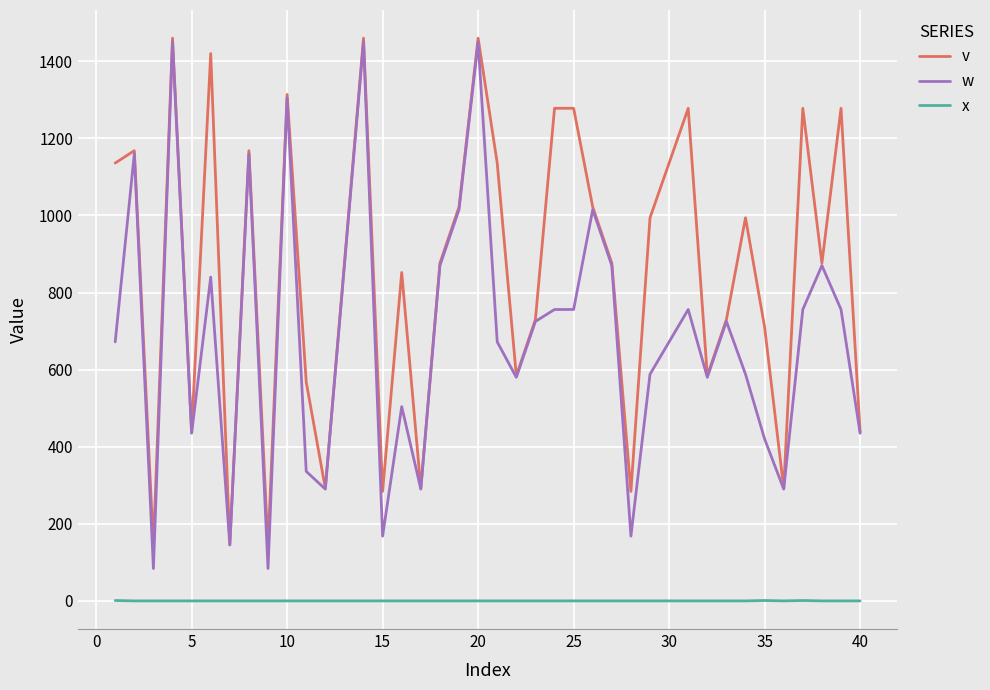

True or false: v and x cross at least once.

False